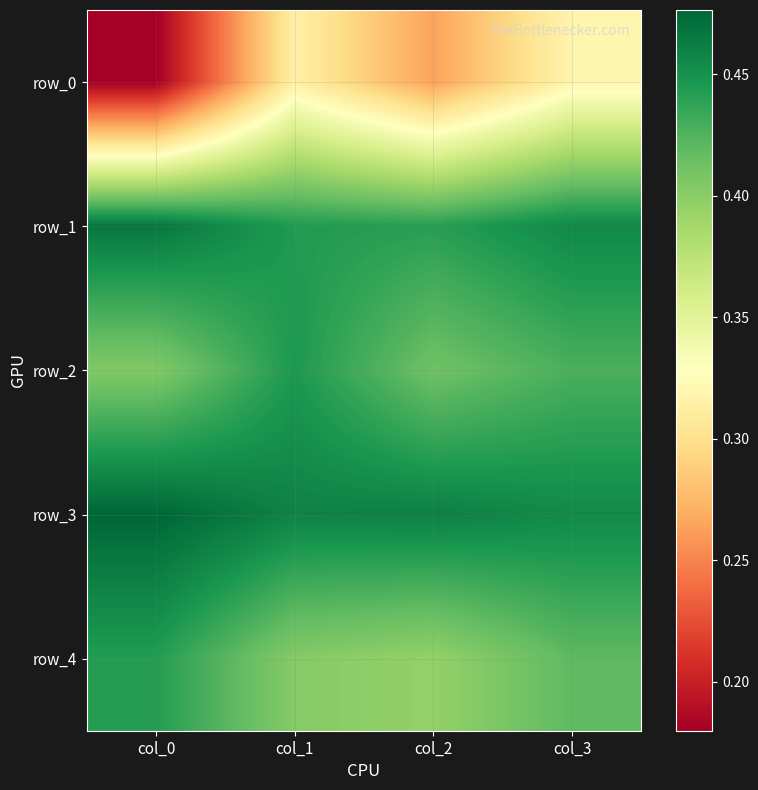

List the labels in order of row_0 value, smallest first.

col_0, col_2, col_1, col_3